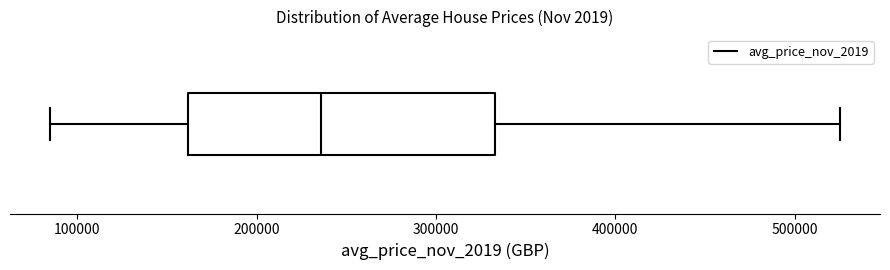

Where is the right edge of the box on the x-axis? The values are not printed on the chart, so give them approximately, as read against the axis.

330000